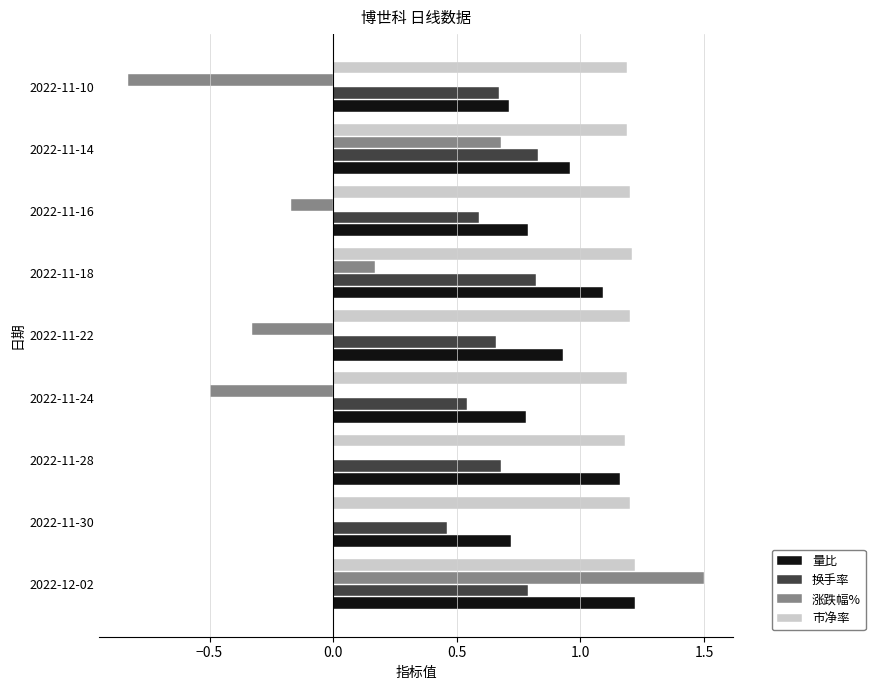

What is the sum of the 市净率 values at 2022-11-28 and 2022-12-02?

2.4